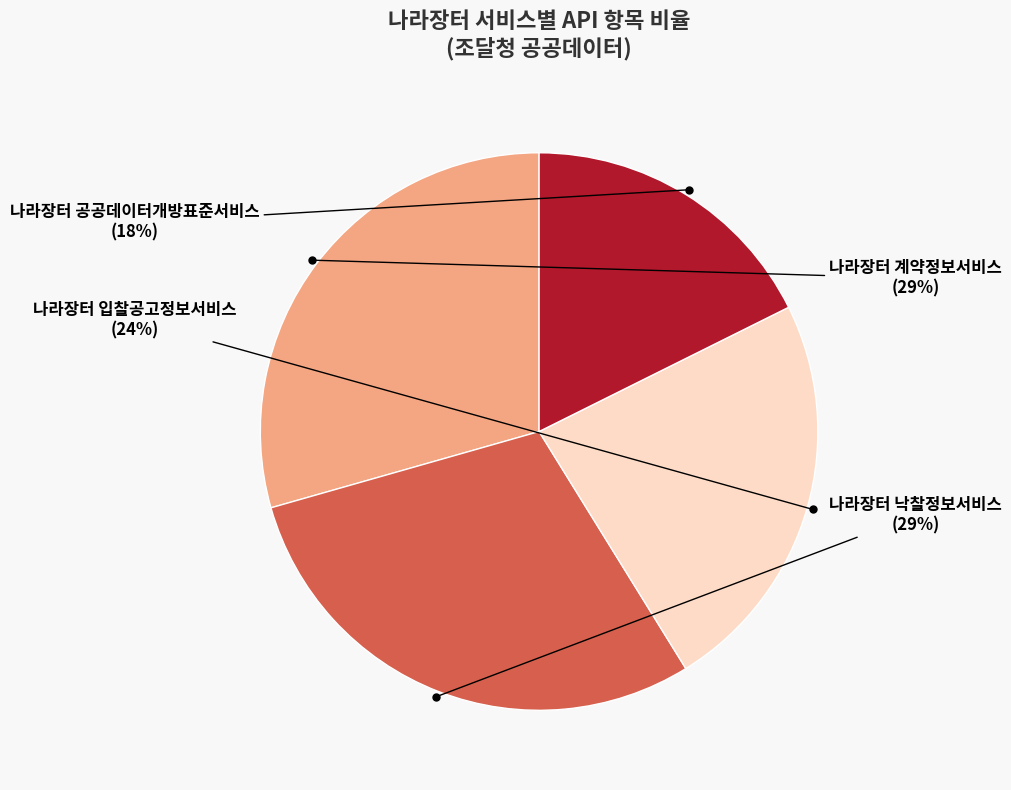

Does any single category account for the majority?

No